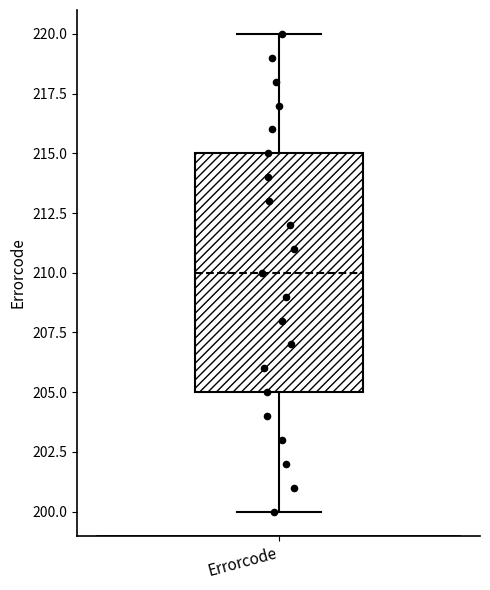

Transcribe this box plot: give where the median line is, the range the box spans, and where the two whiskers end, as read against the y-axis. The values are not printed on the chart, so give them approximately, as read against the axis.

median 210, box 205 to 215, whiskers 200 to 220